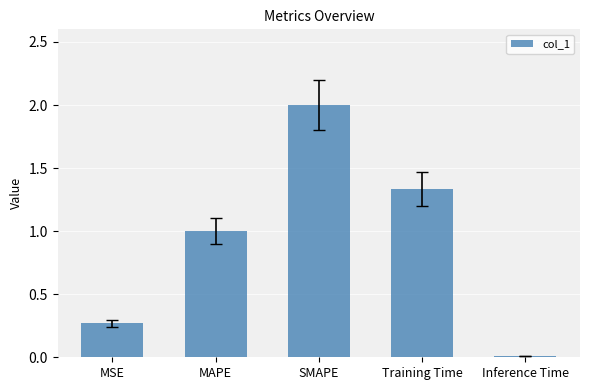

The value at MAPE is 1.8. True or false?

False